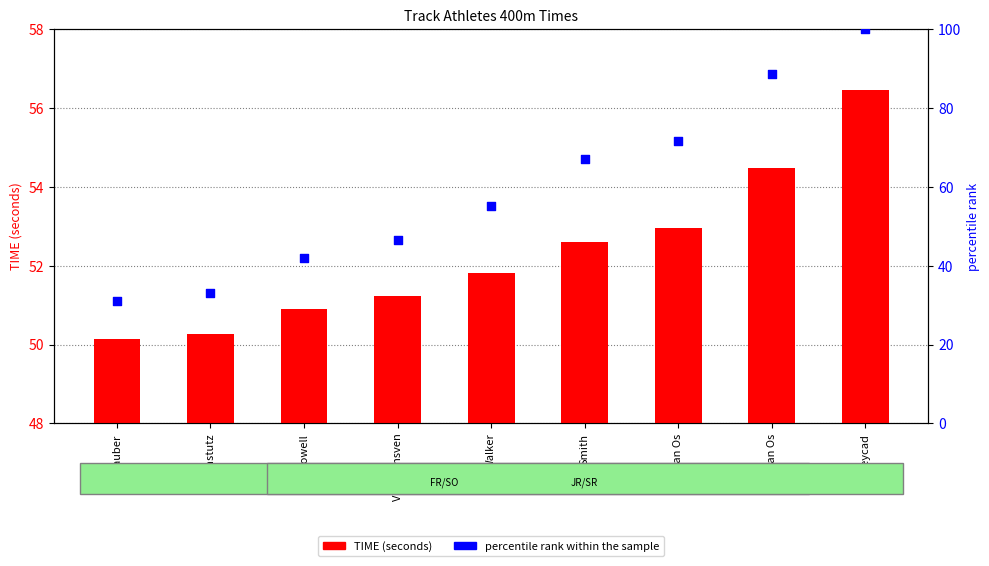

What is the total value across all series at Dowell?

92.9